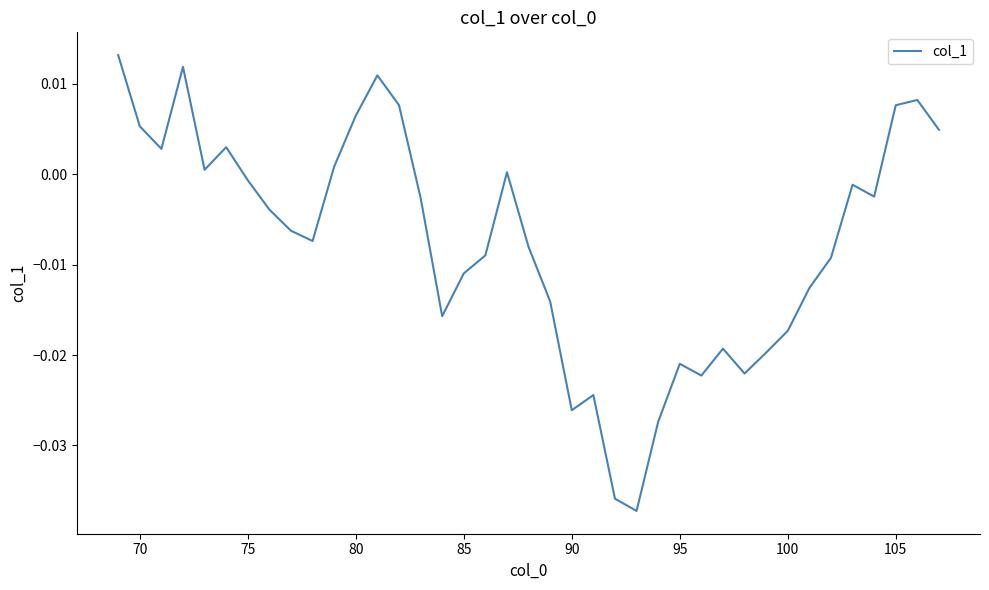

Count the number of data series in this chart.

1